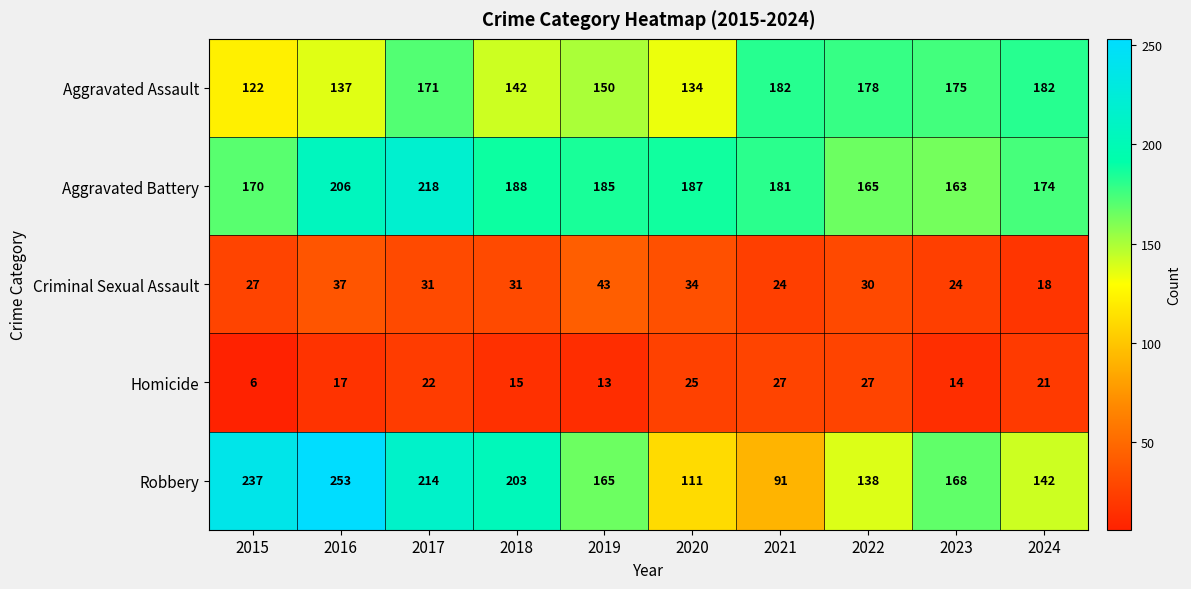

At which category is the sum across all series the highest?

2017